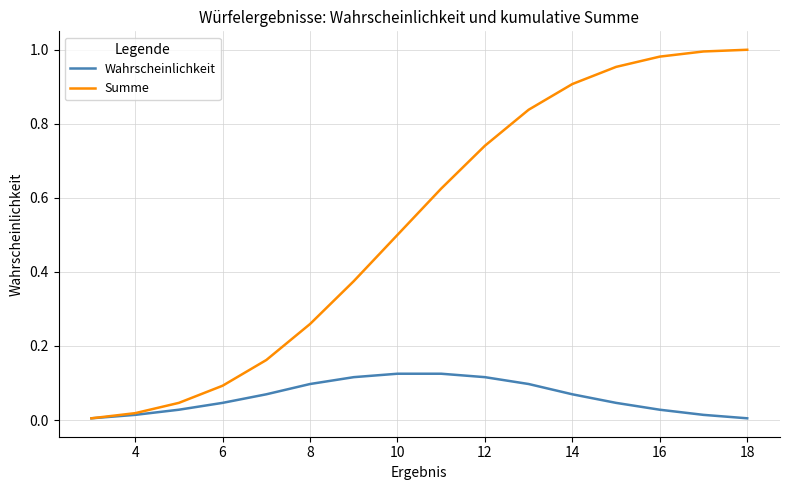

Which series has the widest spread of values?

Summe